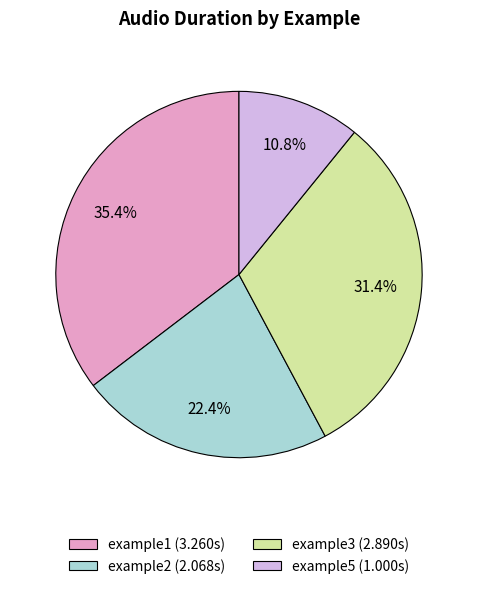

Which slice is the largest?

example1